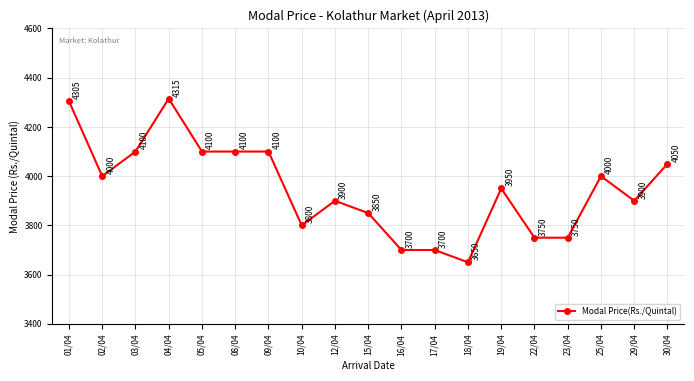

What is the average value?

3948